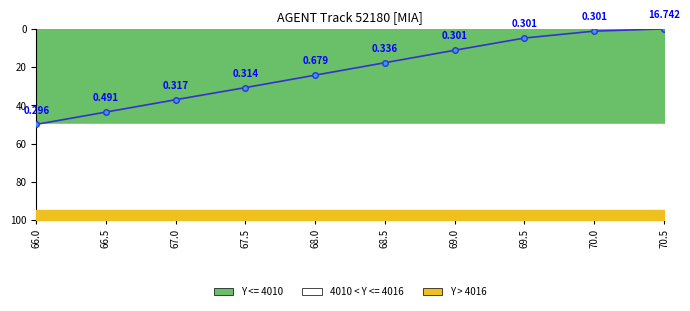

Is this an area chart (filled region under the line)?

No